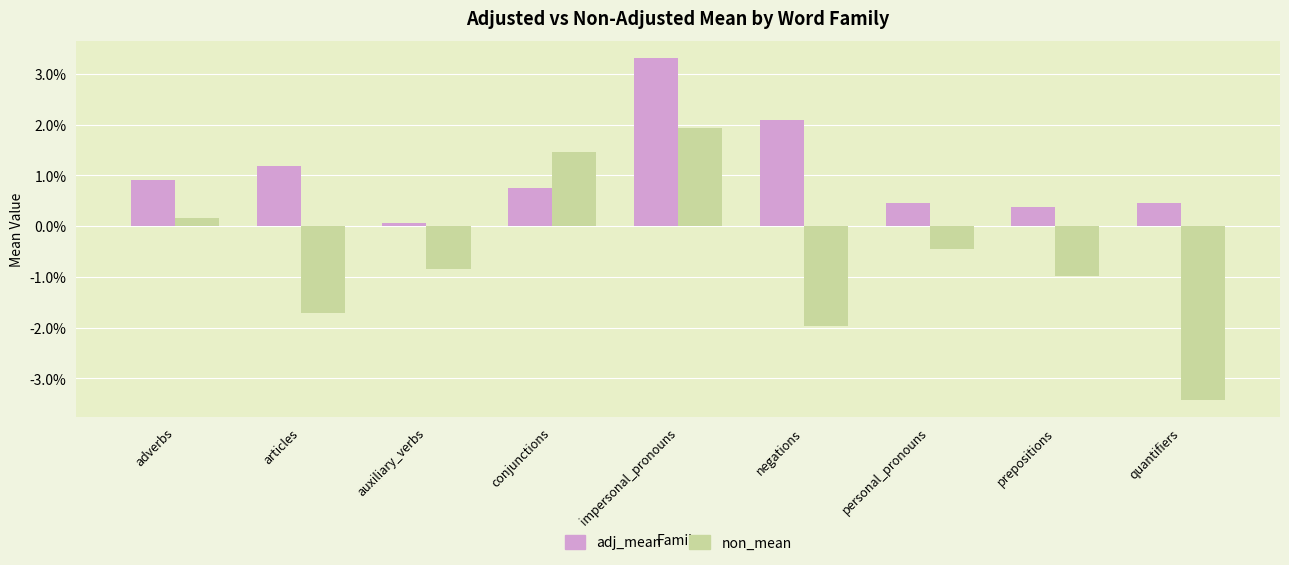

What are all the series names shown in the legend?

adj_mean, non_mean